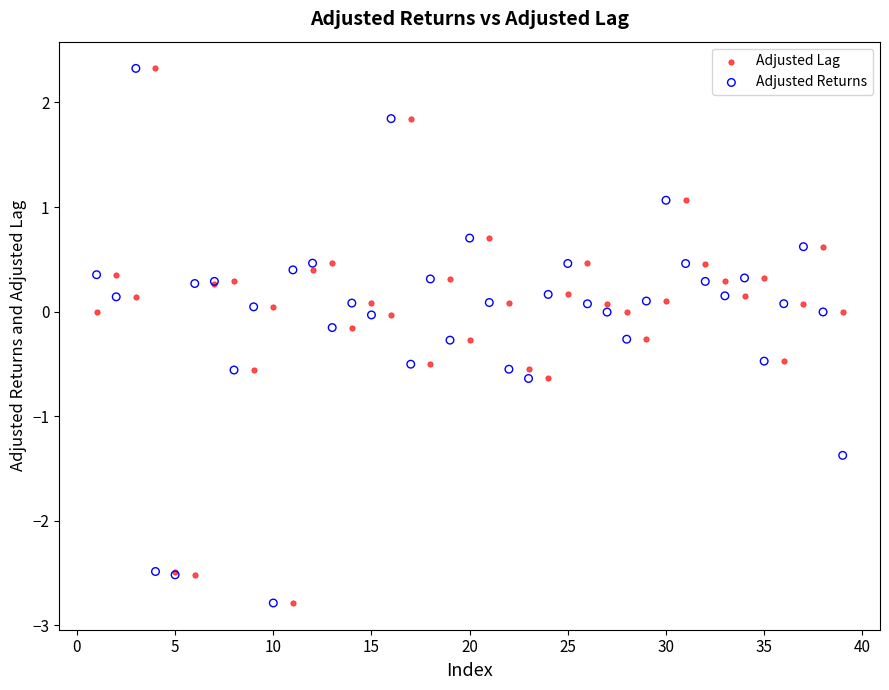

What is the X range (max minus min) for the scatter plot?

38.0